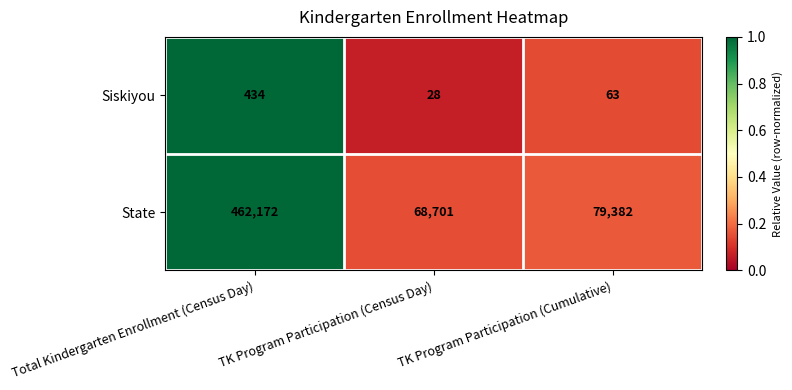

What is the sum of all Siskiyou values?

525